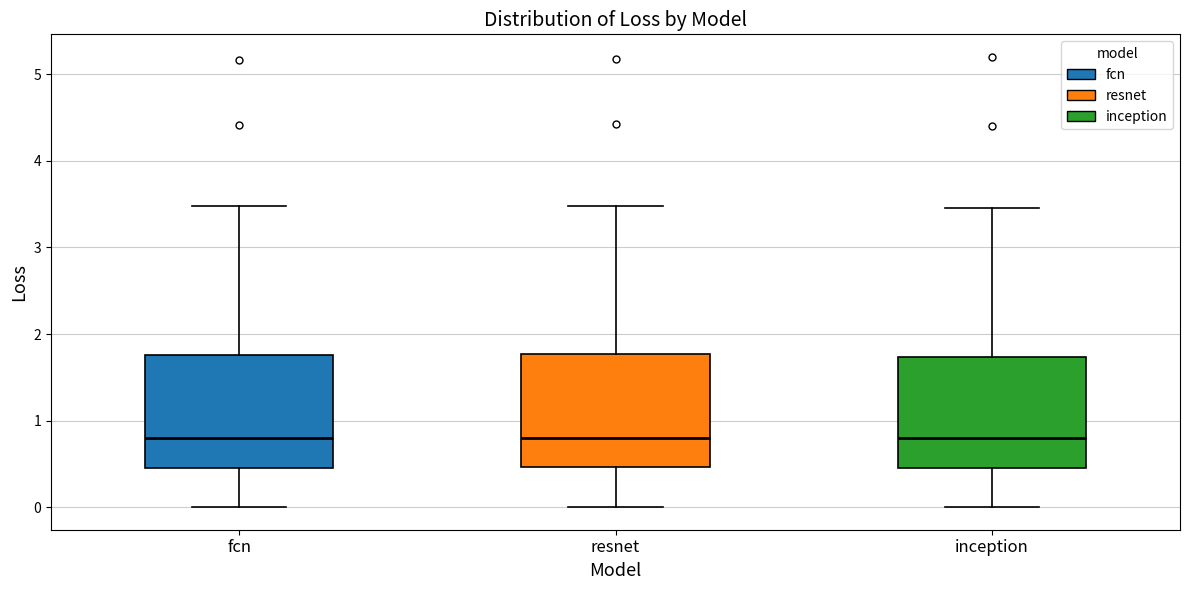

Reading left to right, read every box against the y-axis: the position of its median line, the range the box covers, and the ends of its whiskers. The values are not printed on the chart, so give them approximately, as read against the axis.

fcn: median 0.8, box 0.5 to 1.8, whiskers 0.0 to 3.5
resnet: median 0.8, box 0.5 to 1.8, whiskers 0.0 to 3.5
inception: median 0.8, box 0.5 to 1.7, whiskers 0.0 to 3.5